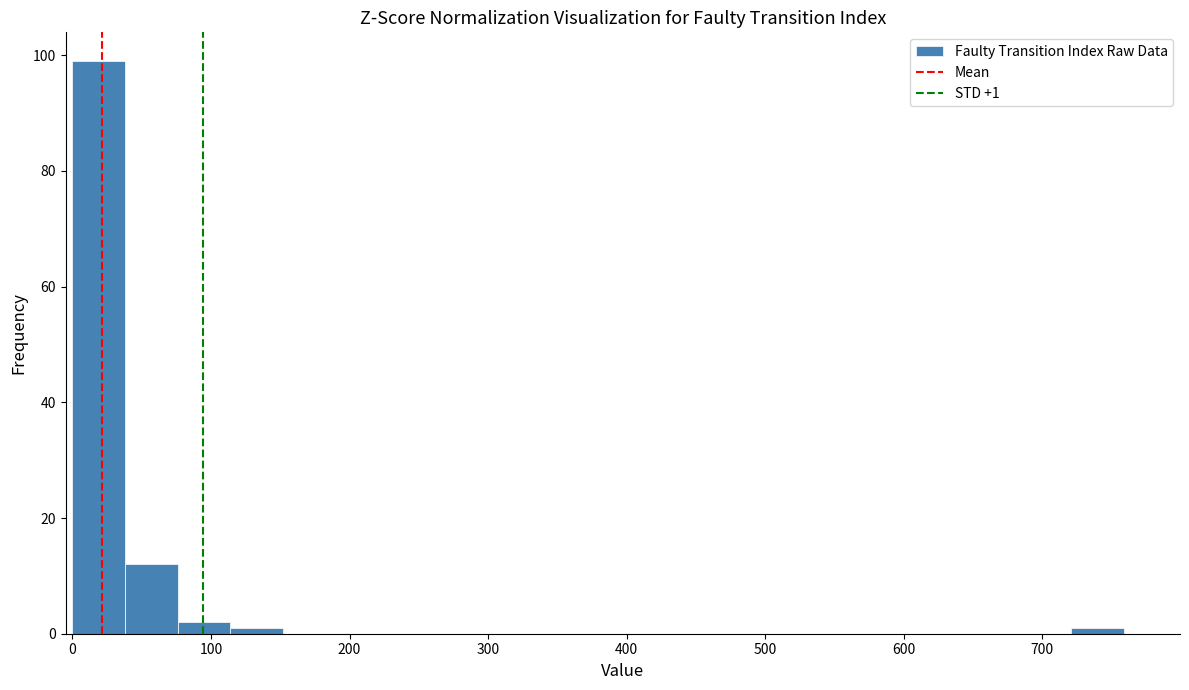

Read against the x-axis, roughly where is the centre of the tallest bar?

20